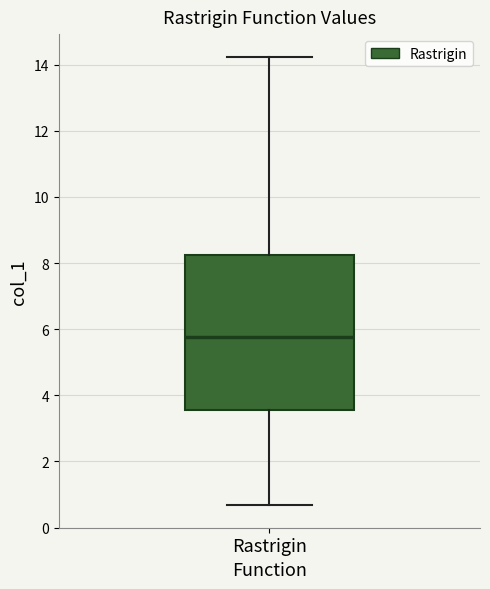

Read this box plot against the y-axis: the position of the median line, the range covered by the box, and the ends of both whiskers. The values are not printed on the chart, so give them approximately, as read against the axis.

median 5.8, box 3.6 to 8.2, whiskers 0.6 to 14.2